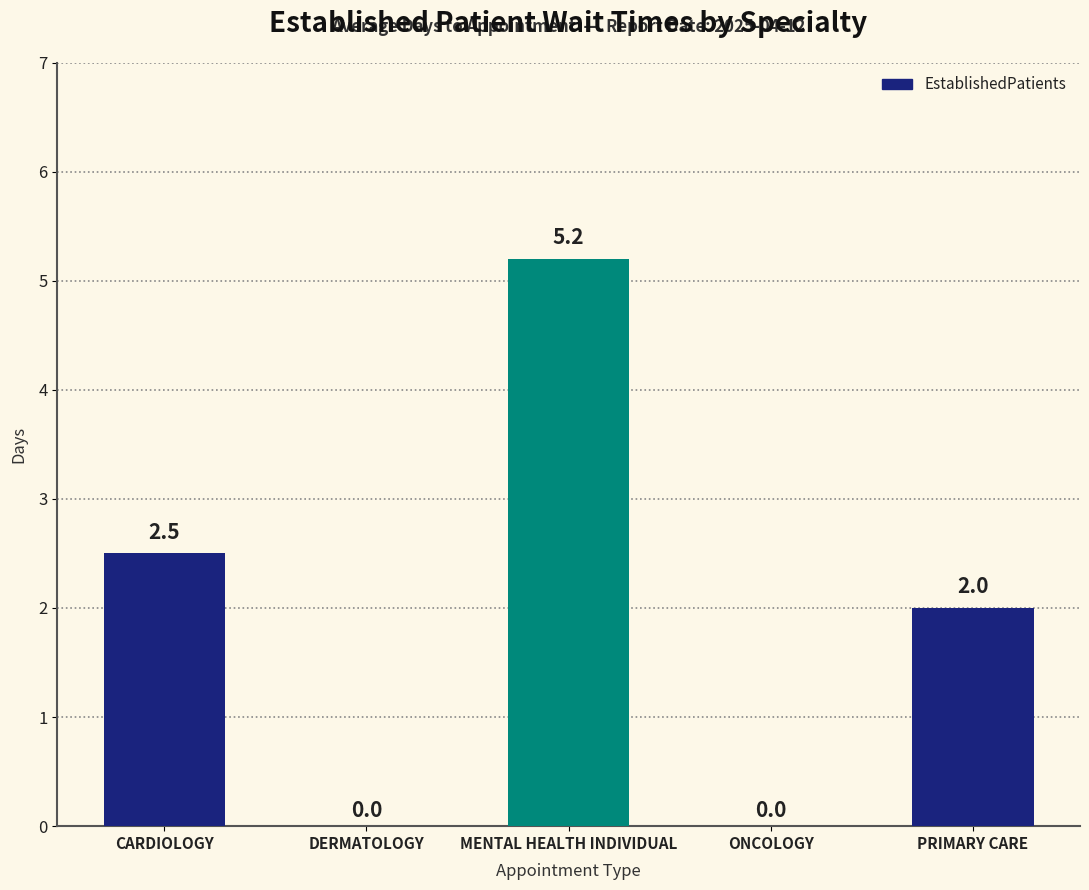

Reading right to left, what are all the values shown in this chart?

PRIMARY CARE=2.0	ONCOLOGY=0.0	MENTAL HEALTH INDIVIDUAL=5.2	DERMATOLOGY=0.0	CARDIOLOGY=2.5